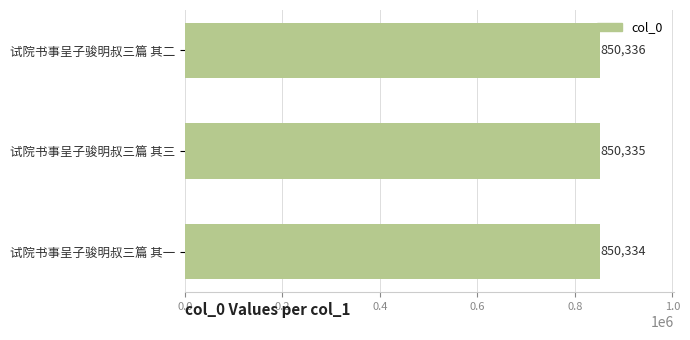

Where is the data nearest to the value 850335?

试院书事呈子骏明叔三篇 其三